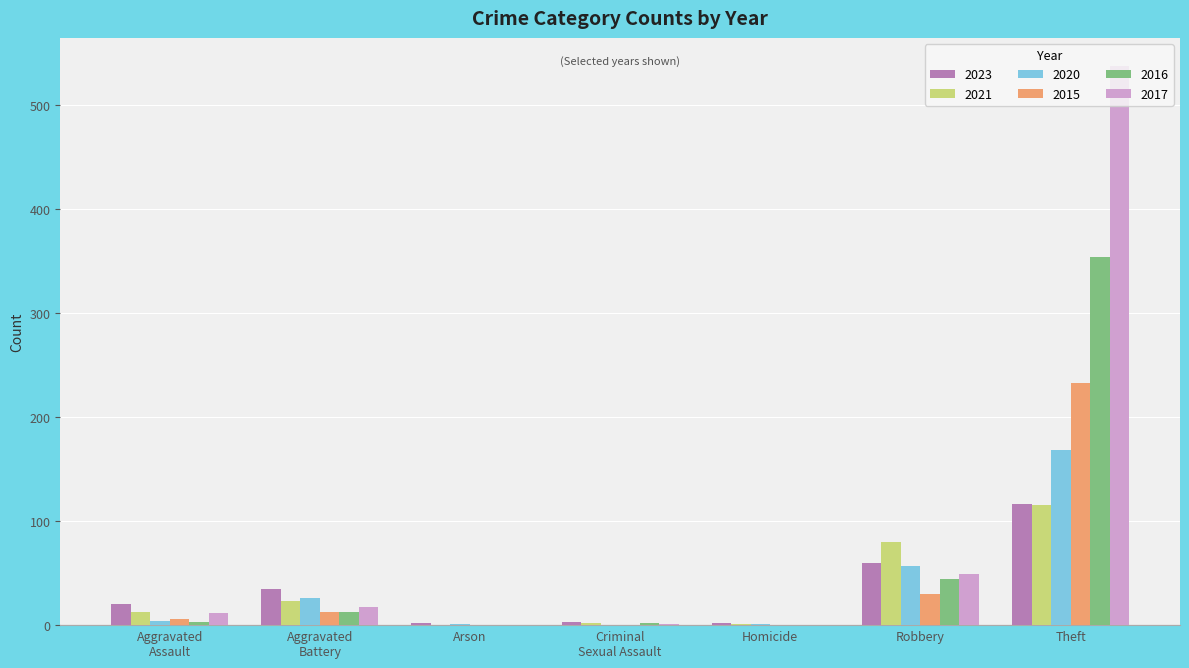

Between Robbery and Theft, which series saw the biggest shift?

2017